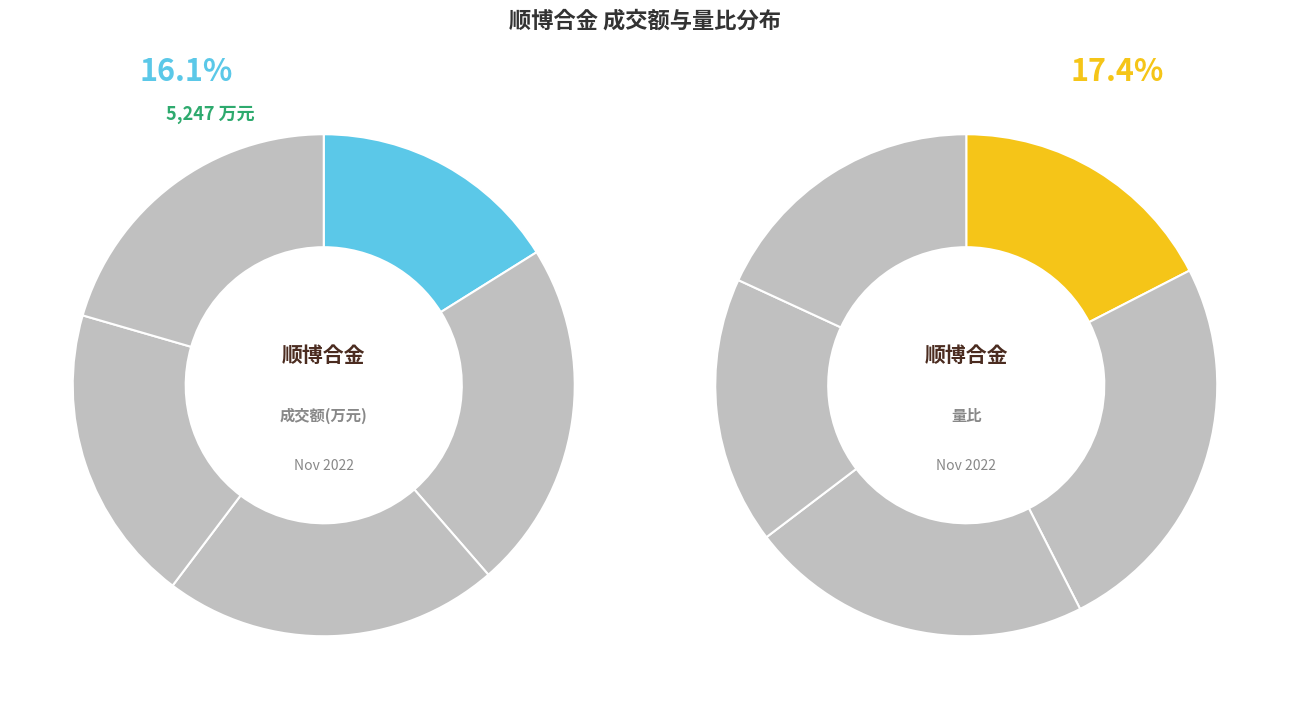

How many slices are in this pie chart?

5